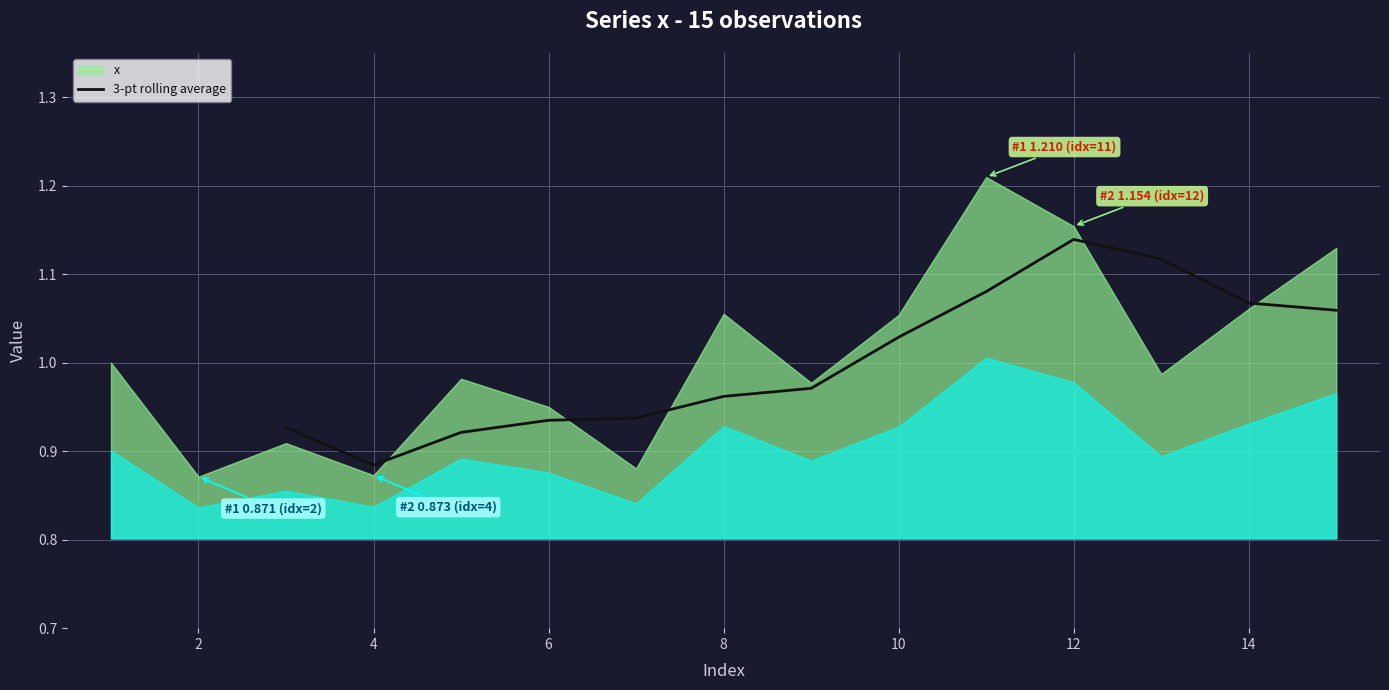

At which label does 3-pt rolling average reach its minimum?

4